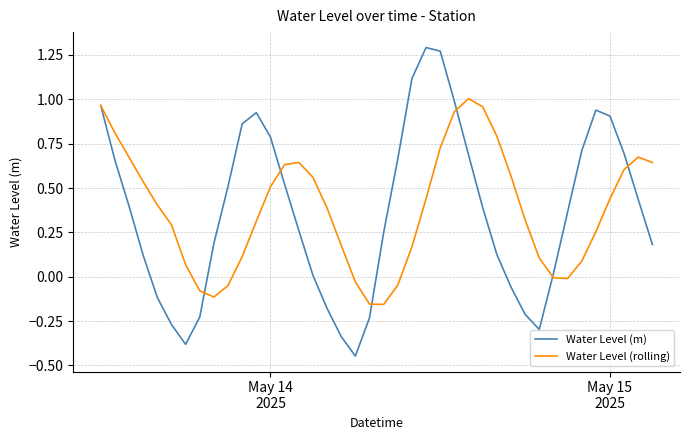

Rank the series by their maximum value, from lowest to highest.

Water Level (rolling), Water Level (m)